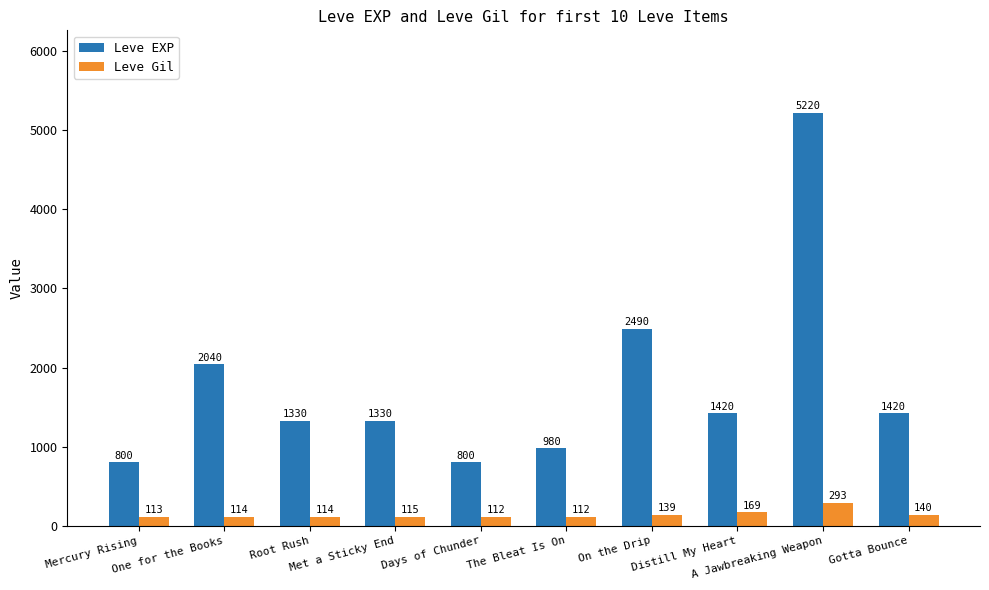

Does the chart contain stacked bars?

No